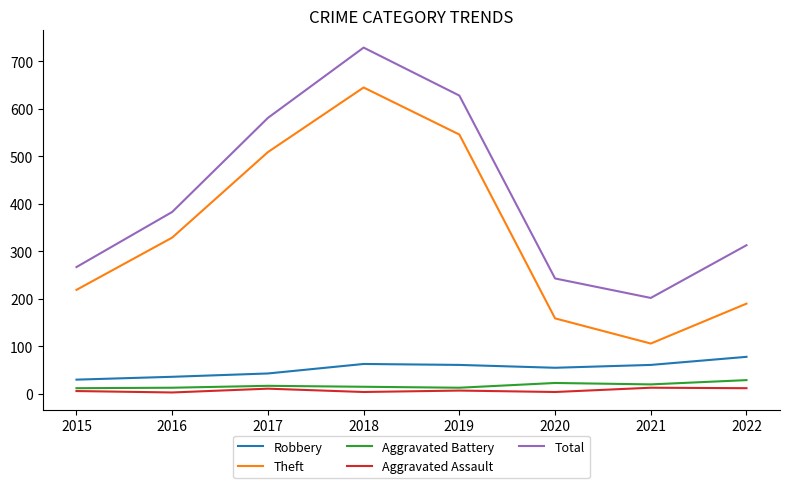

Which series has the largest total across all categories?

Total